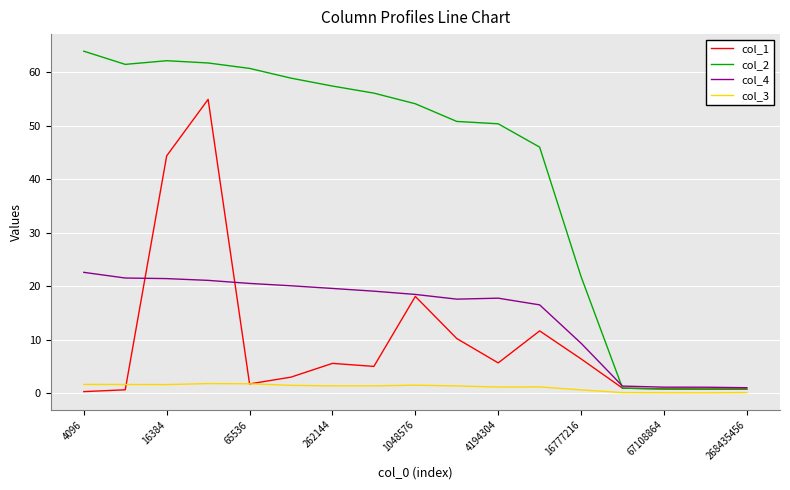

Rank the series by their maximum value, from highest to lowest.

col_2, col_1, col_4, col_3